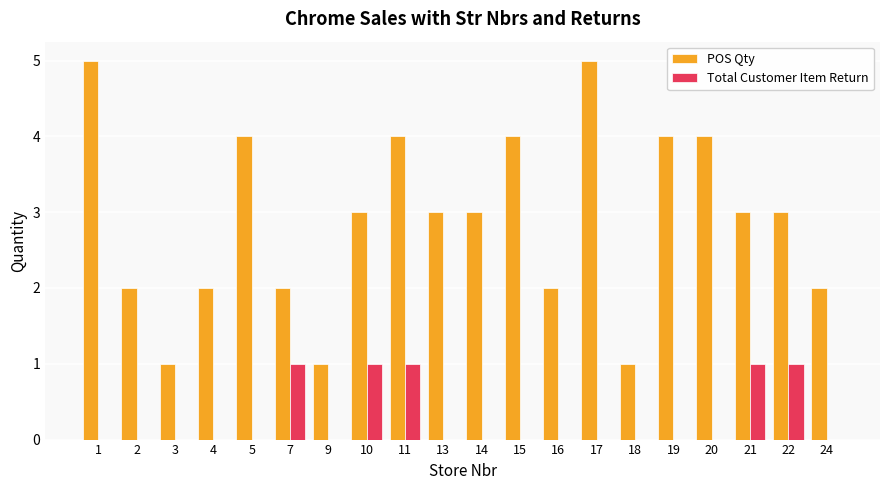

What is the maximum value shown in the chart?

5